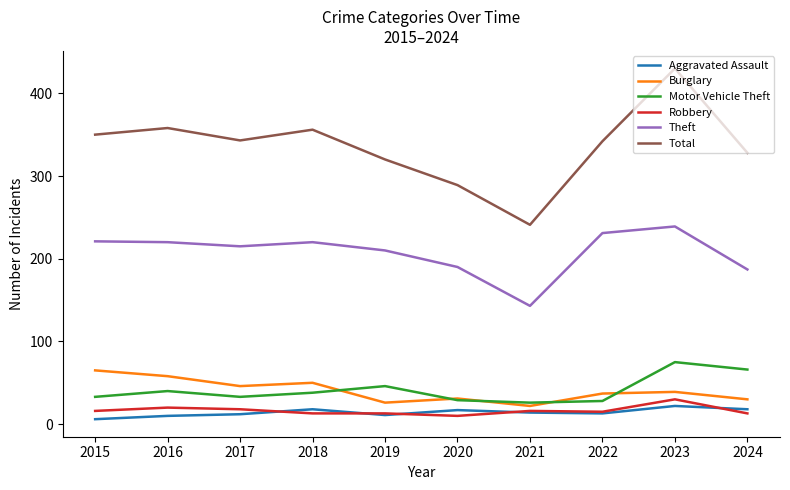

Which series changed the most between 2018 and 2020?

Total